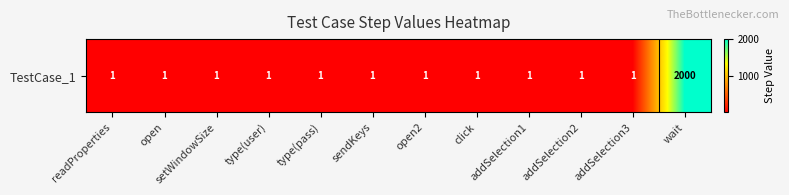

Rank the categories by value from lowest to highest.

readProperties, open, setWindowSize, type(user), type(pass), sendKeys, open2, click, addSelection1, addSelection2, addSelection3, wait